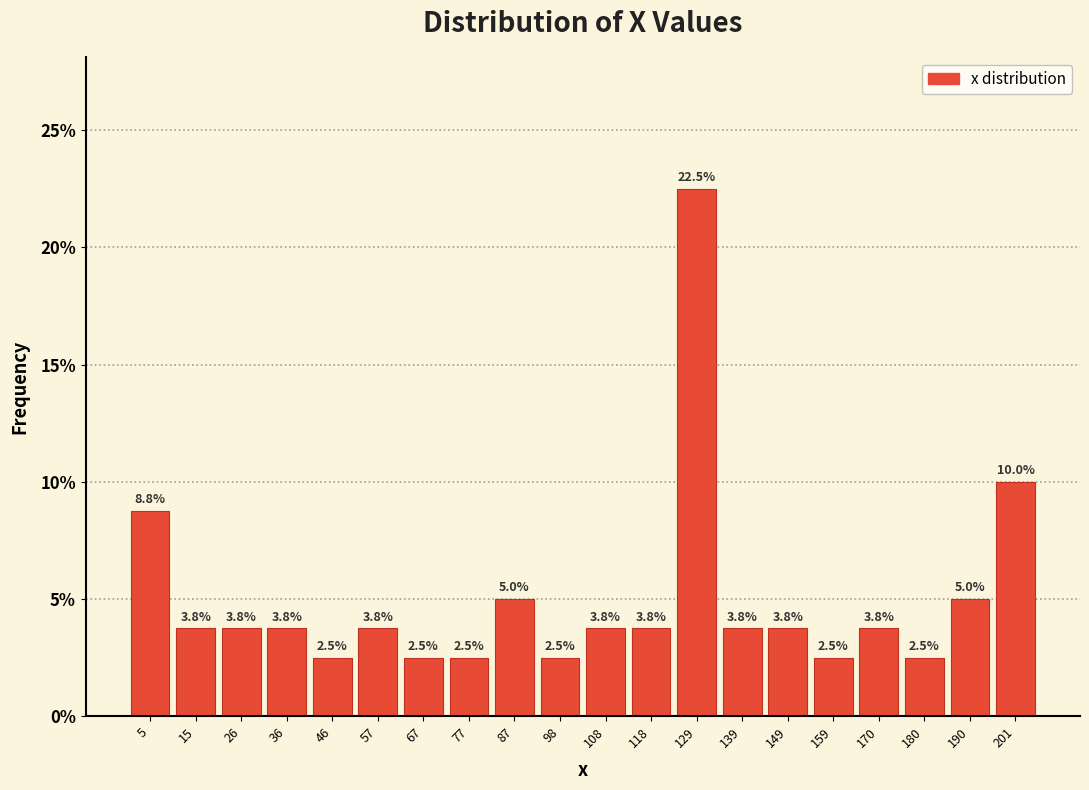

Reading left to right, list every bar in this chart as the range it spans on the x-axis followed by its height. The bar edges are not printed on the chart, so give them approximately, as read against the axis.

0 to 10: 8.8
10 to 20: 3.8
20 to 30: 3.8
30 to 42: 3.8
42 to 52: 2.5
52 to 62: 3.8
62 to 72: 2.5
72 to 82: 2.5
82 to 92: 5.0
92 to 102: 2.5
102 to 114: 3.8
114 to 124: 3.8
124 to 134: 22.5
134 to 144: 3.8
144 to 154: 3.8
154 to 164: 2.5
164 to 174: 3.8
174 to 186: 2.5
186 to 196: 5.0
196 to 206: 10.0